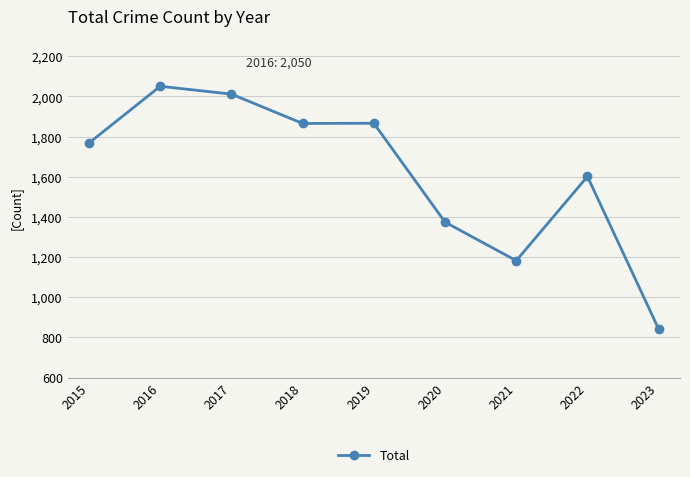

At which label is the value closest to 1446?

2020